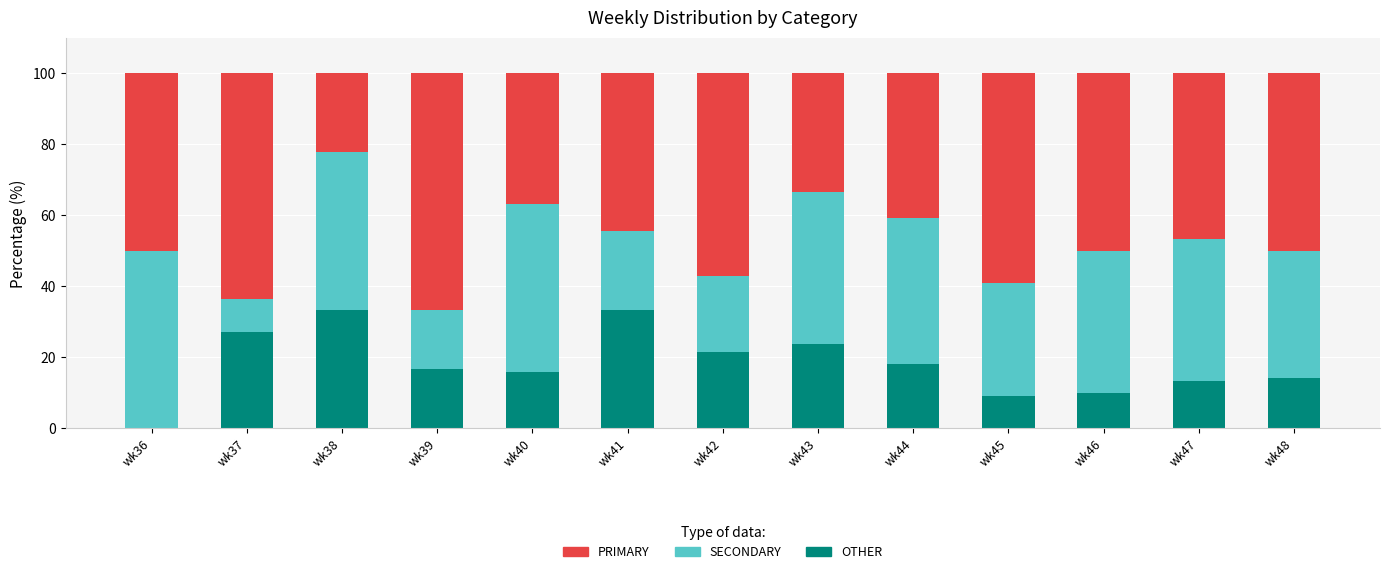

Does the chart contain stacked bars?

Yes